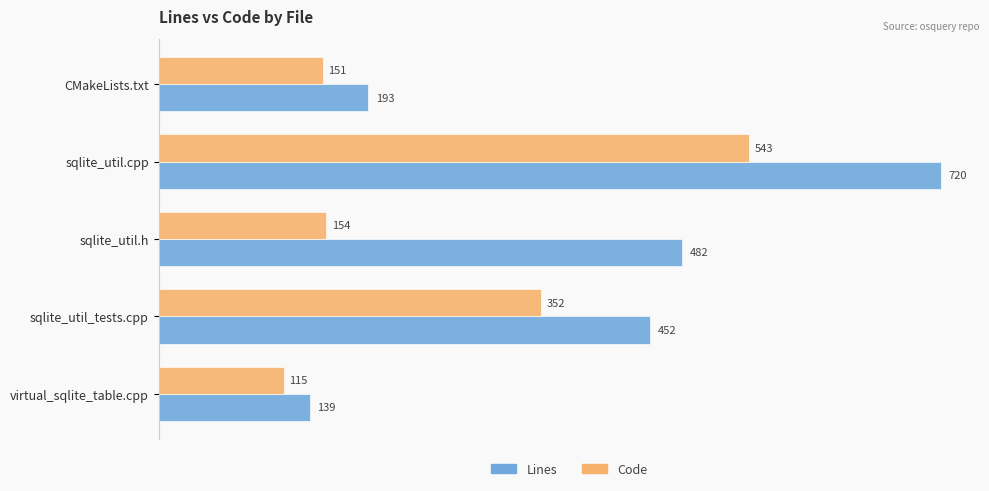

Read the Code value at CMakeLists.txt, to the nearest 10.

150